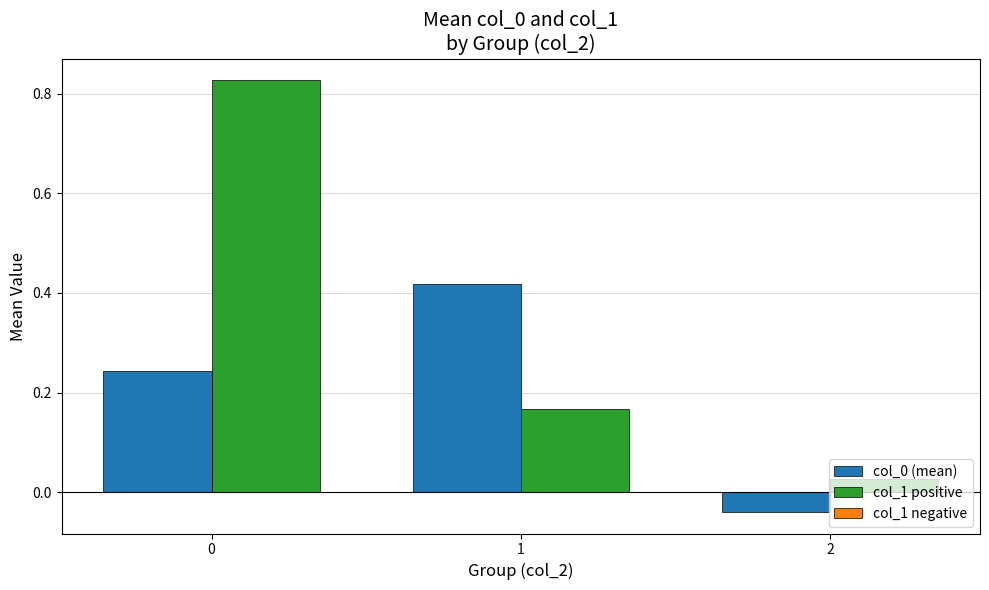

How many bars are there in total?

6